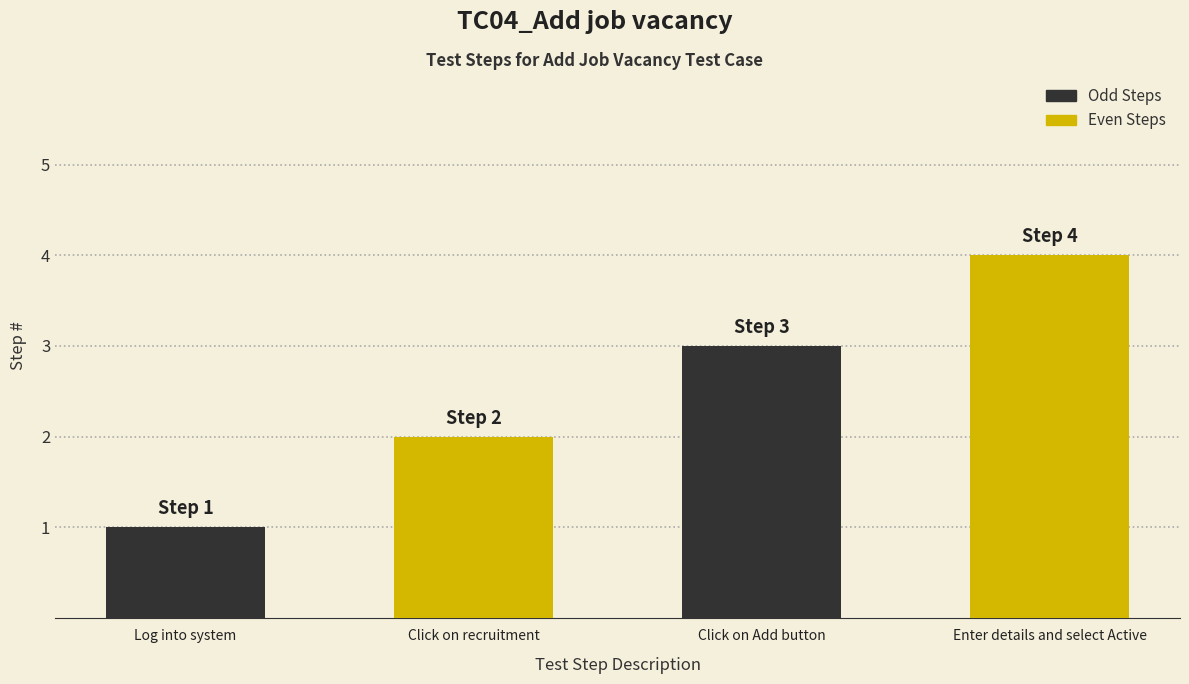

How many data points are less than 3?

2